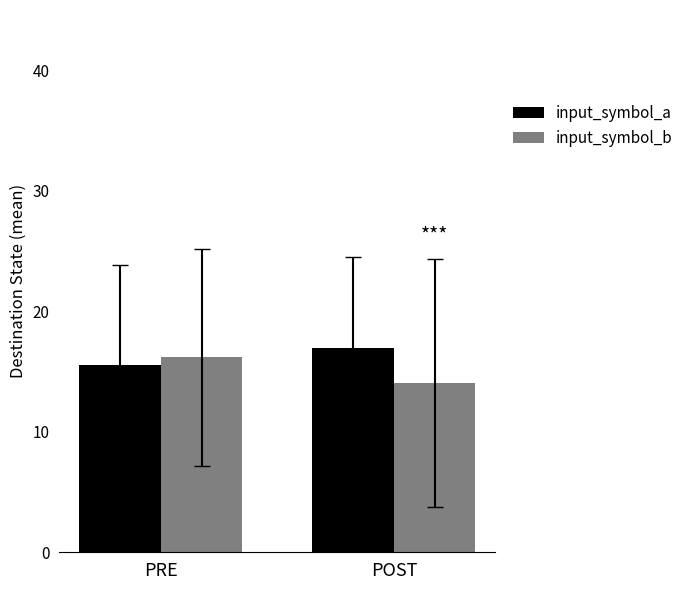

What is the lowest value of the input_symbol_b series?

14.1